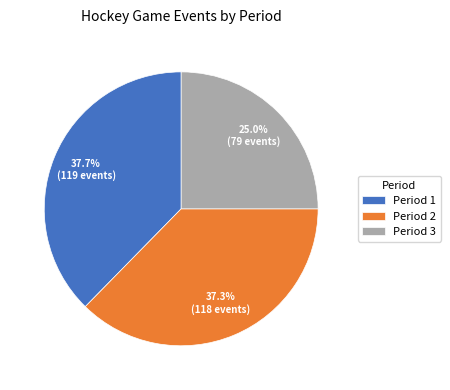

Is there a majority slice in this chart?

No